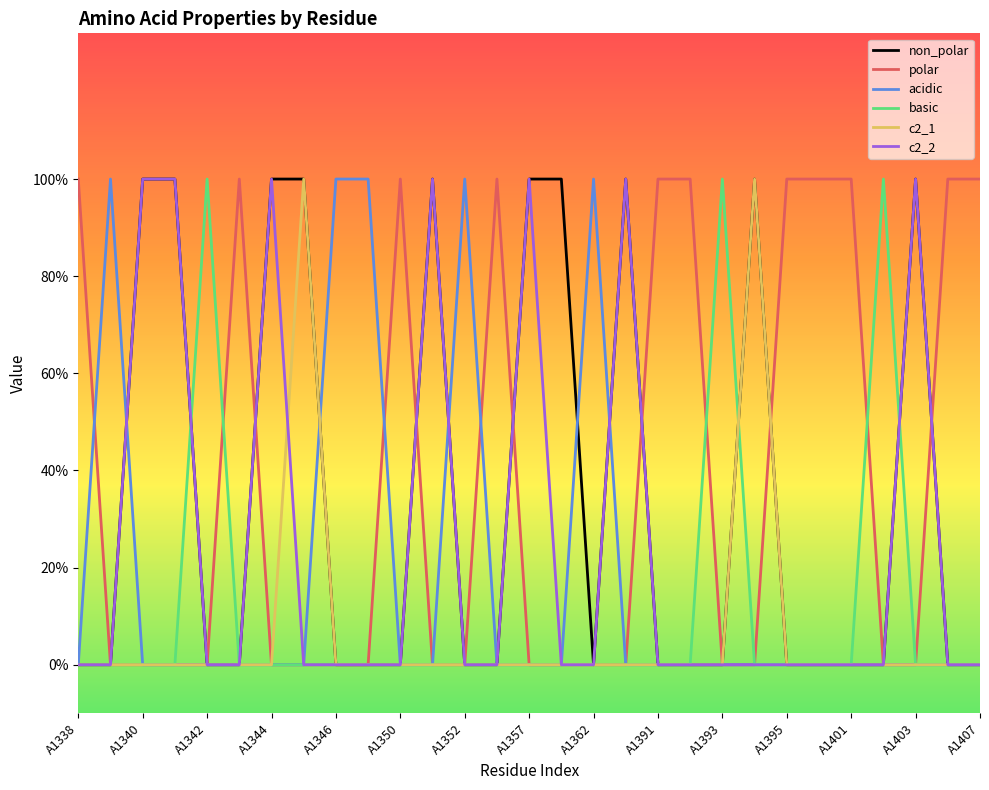

At which label is c2_2 closest to 0?

A1338